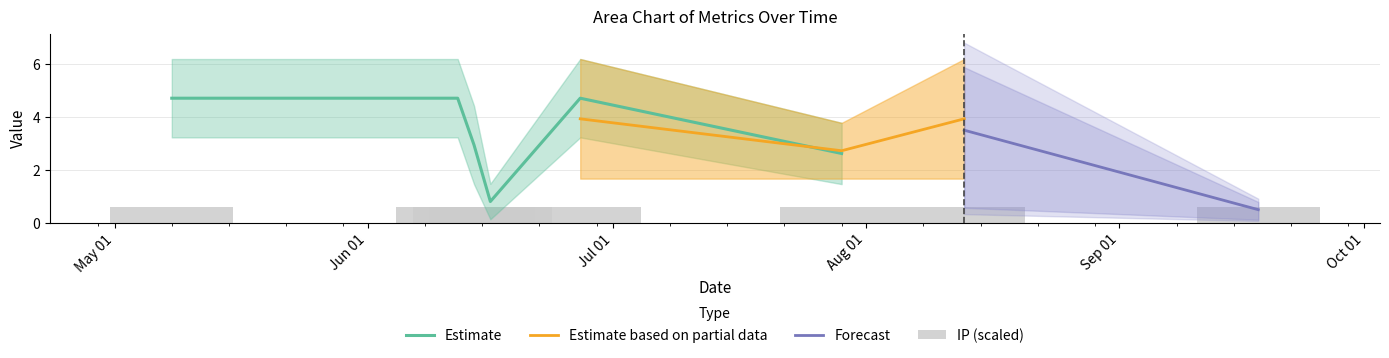

Is it true that IP equals 0.7 at 2024-08-13?

False